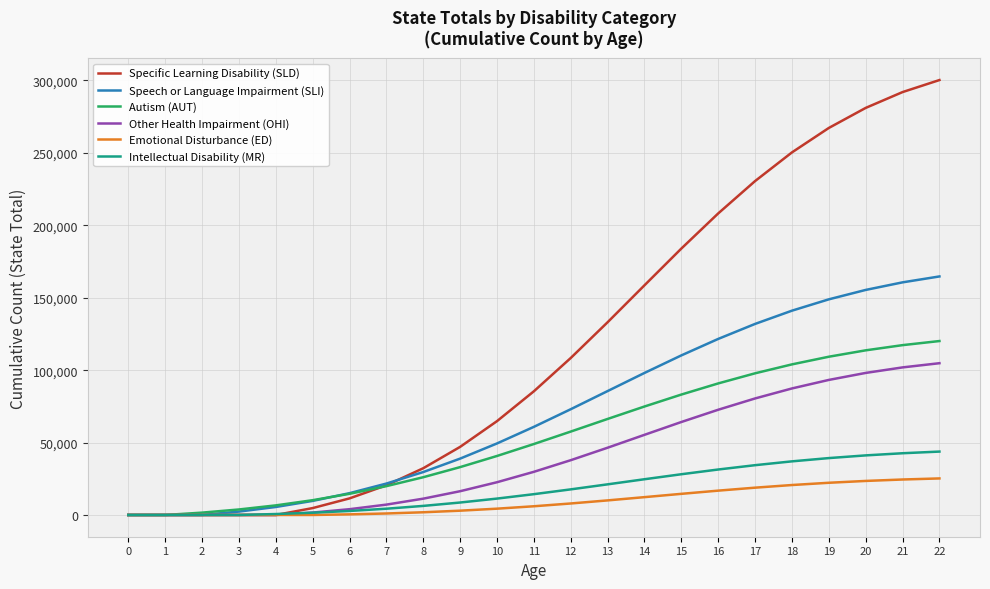

List the series in order of their peak value, highest first.

Specific Learning Disability (SLD), Speech or Language Impairment (SLI), Autism (AUT), Other Health Impairment (OHI), Intellectual Disability (MR), Emotional Disturbance (ED)